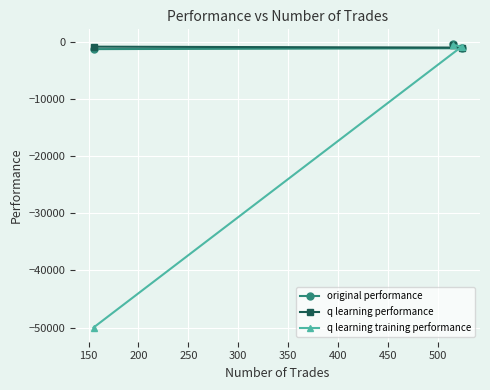

Does the chart display data point markers on the line(s)?

Yes